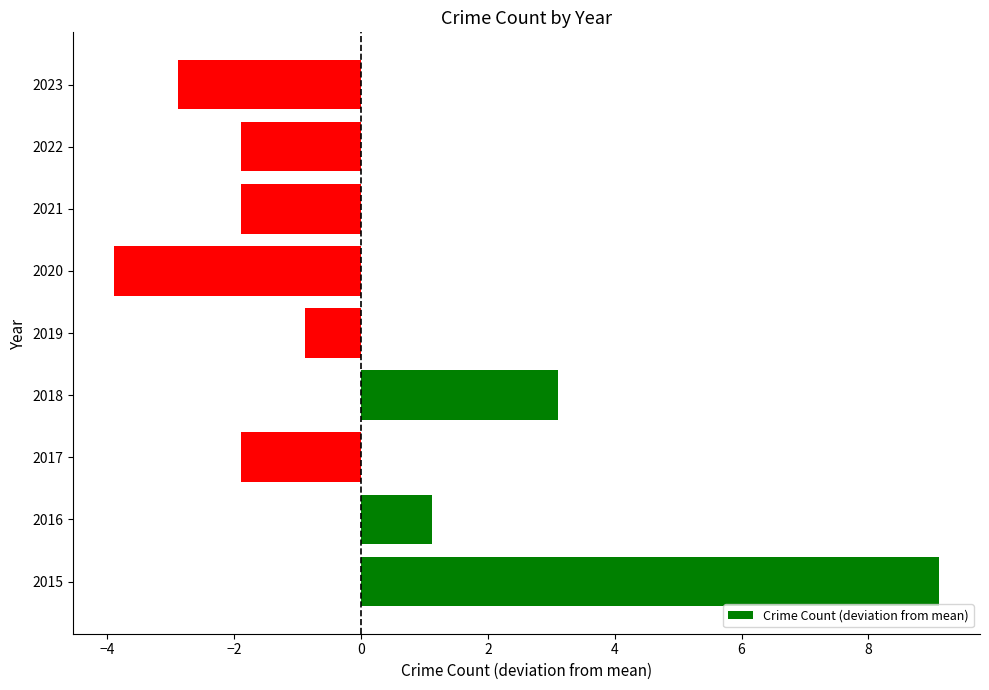

What is the maximum value shown in the chart?

9.1